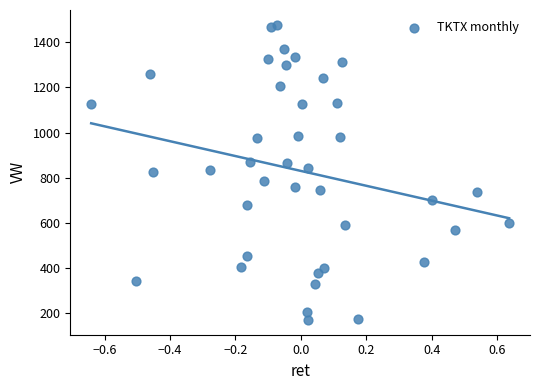

What is the range of X values (max minus min)?

1.3